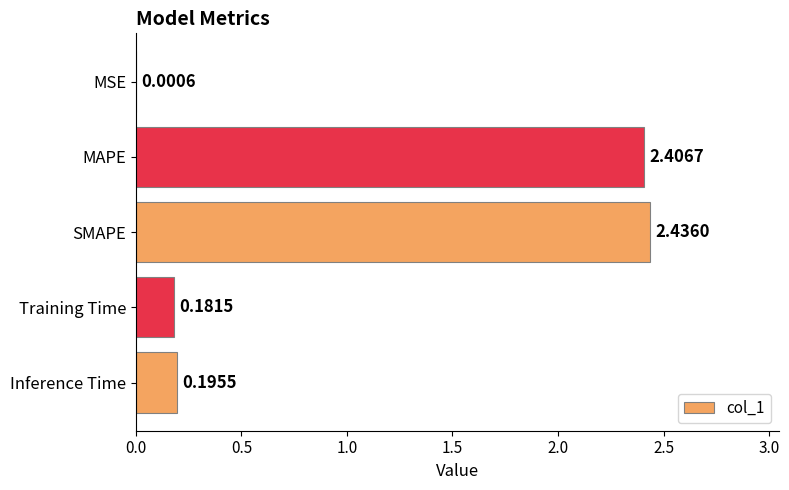

What is the sum of all values?

5.2